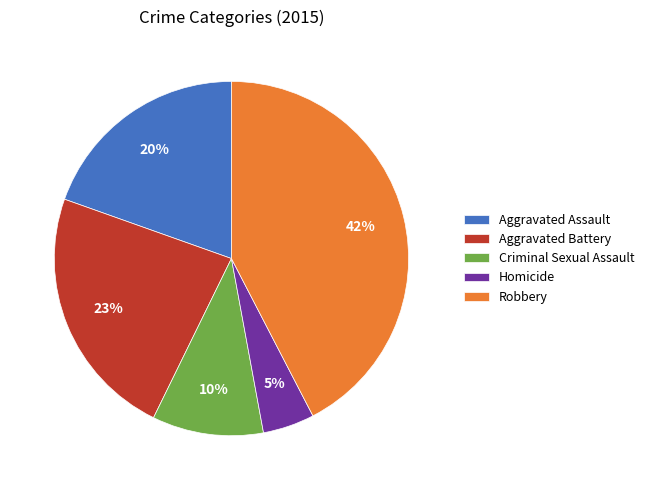

Is there any slice that represents more than half of the pie?

No